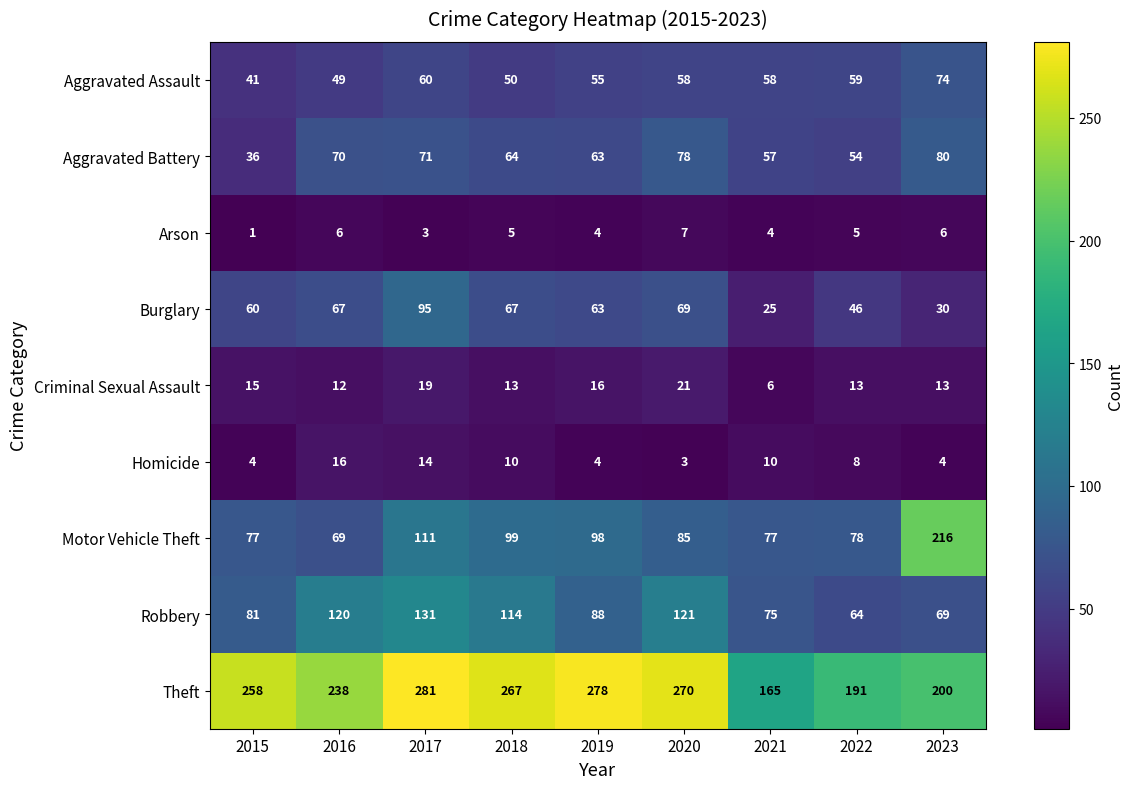

The value of Criminal Sexual Assault at 2018 is 8. True or false?

False